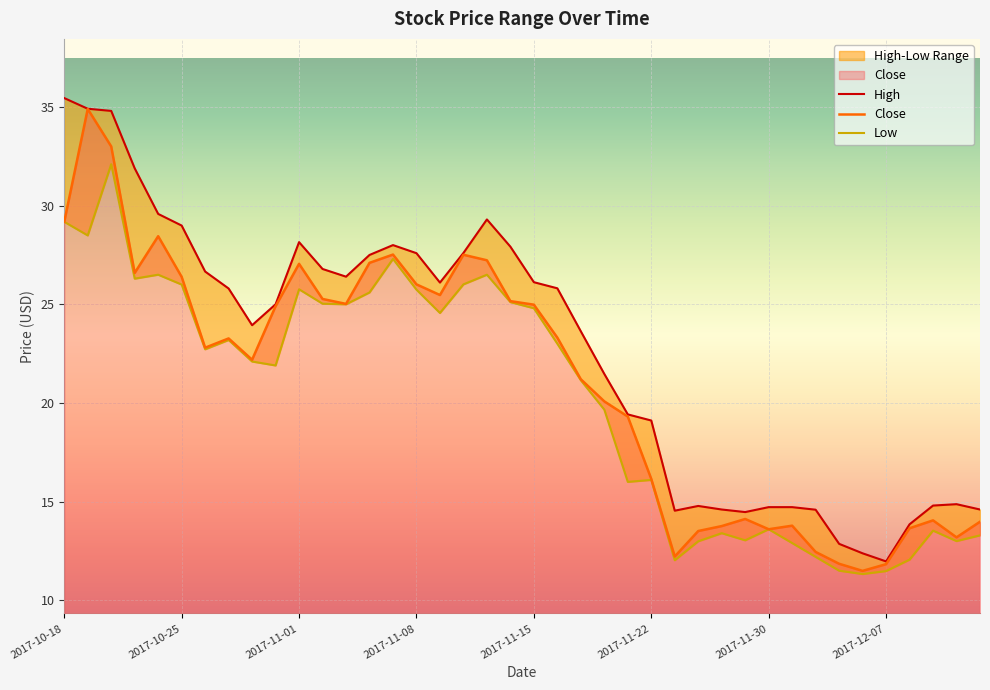

List the series in order of their peak value, lowest first.

Low, Close, High